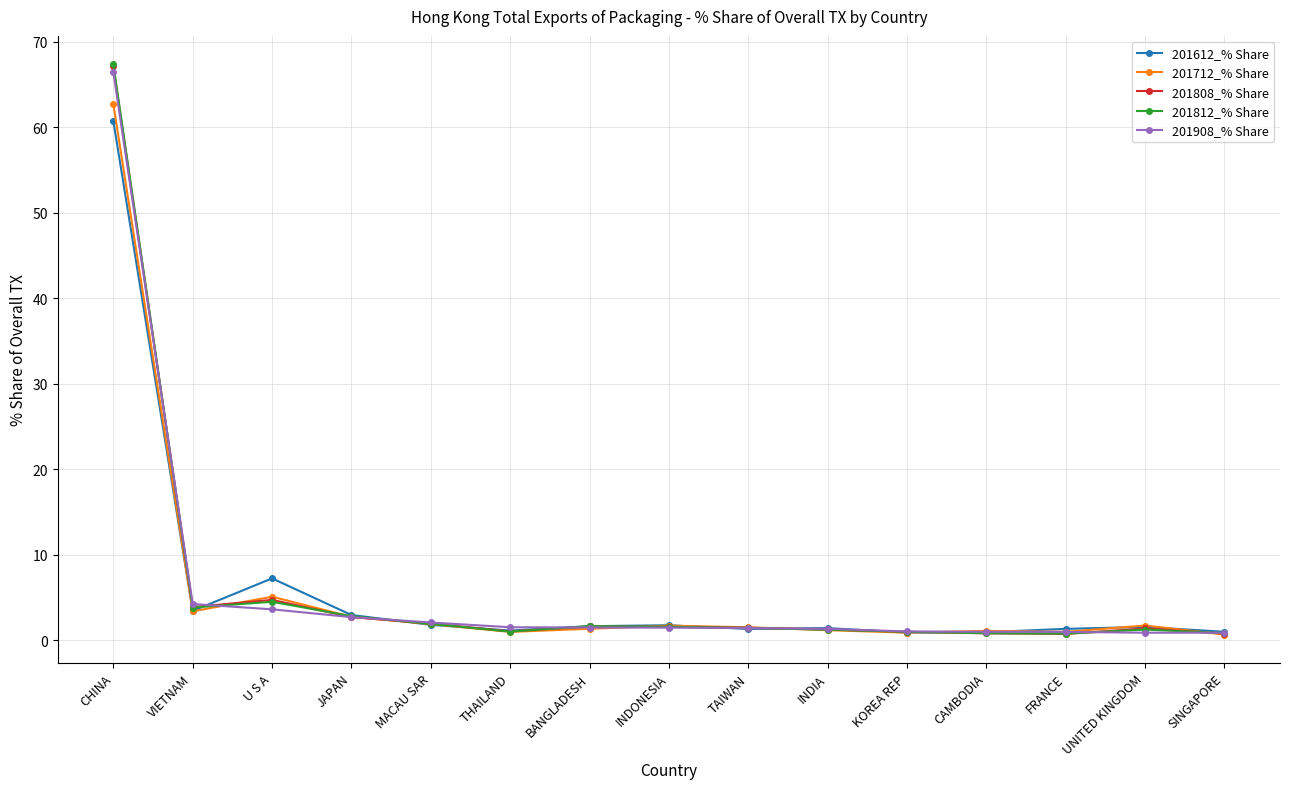

Which category has the highest value in the 201712_% Share series?

CHINA